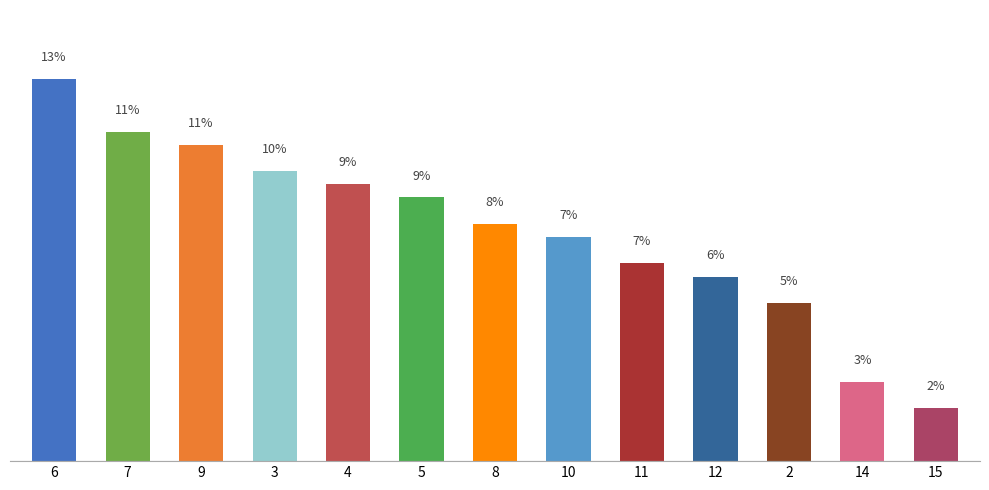

What value does the data have at 5?

8.8